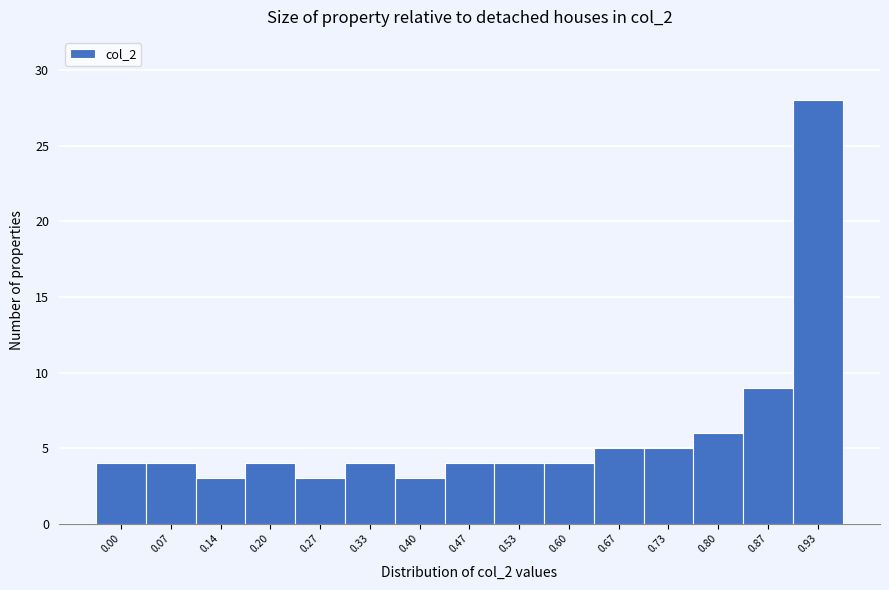

Reading right to left, extract all data points from this chart.

28	9	6	5	5	4	4	4	3	4	3	4	3	4	4